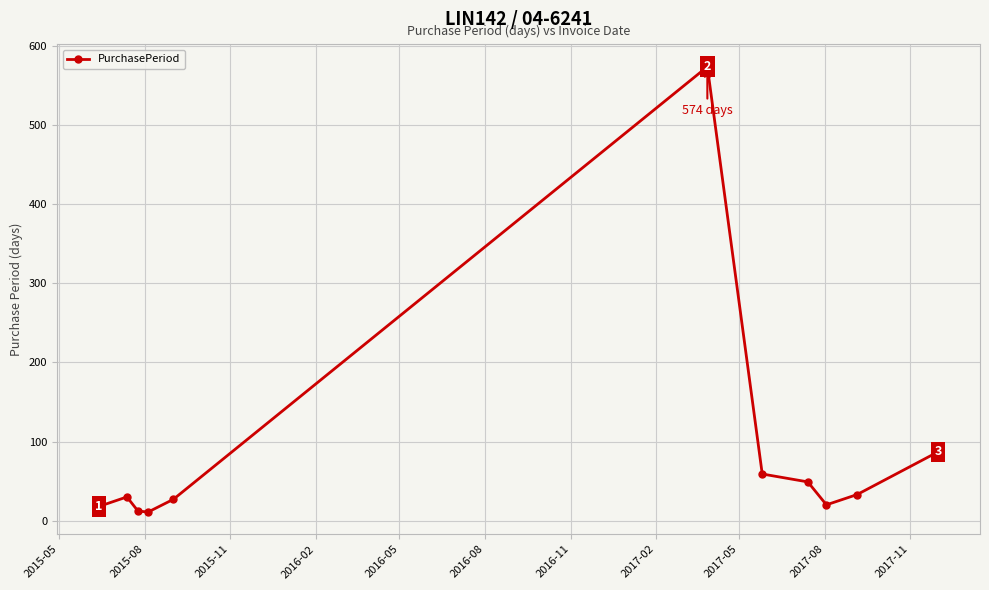

Does the chart have visible grid lines?

Yes